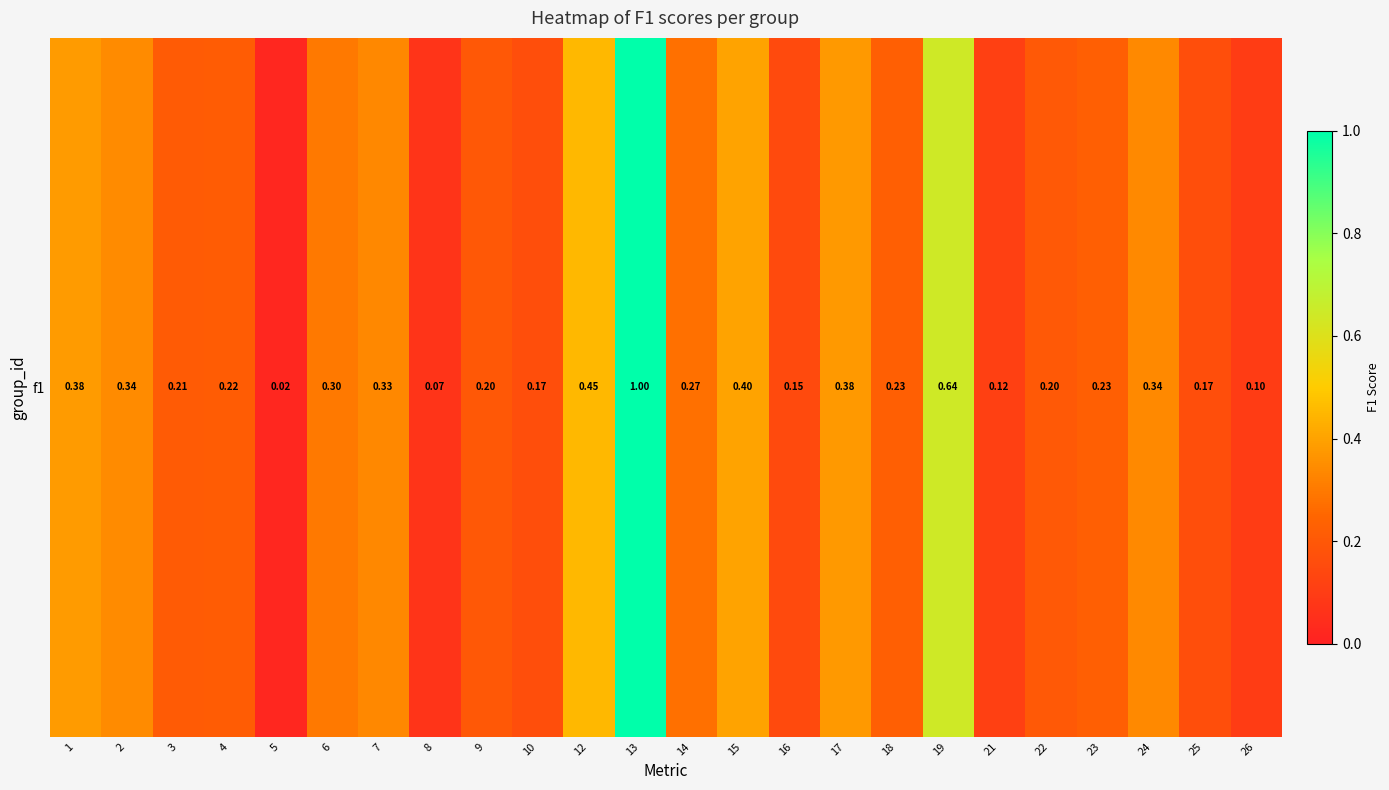

What is the approximate value at 2?

0.3